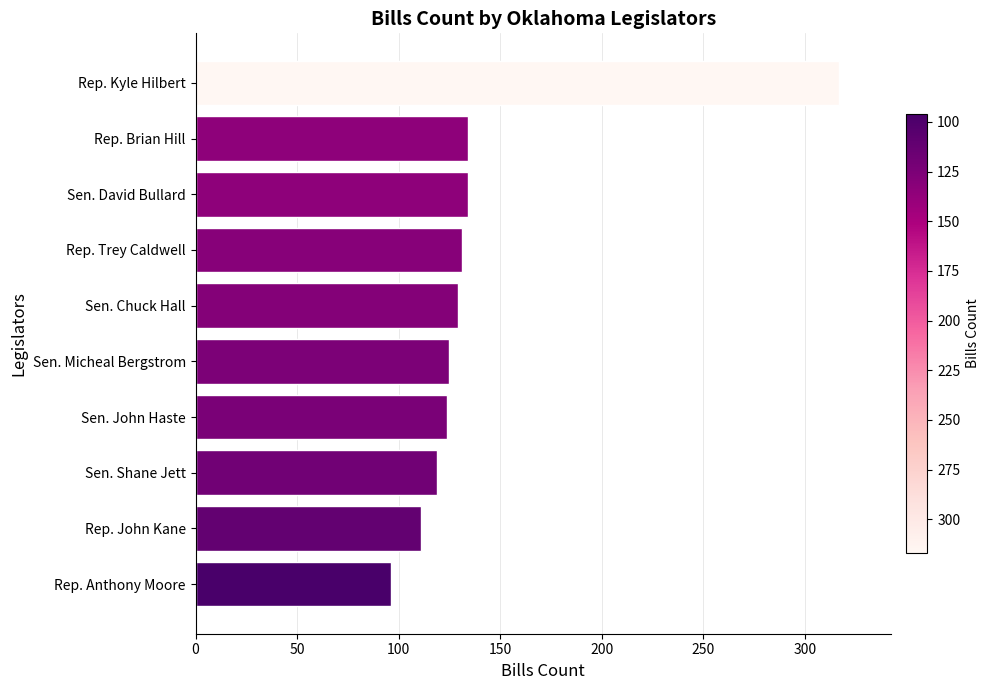

What is the maximum value shown in the chart?

317